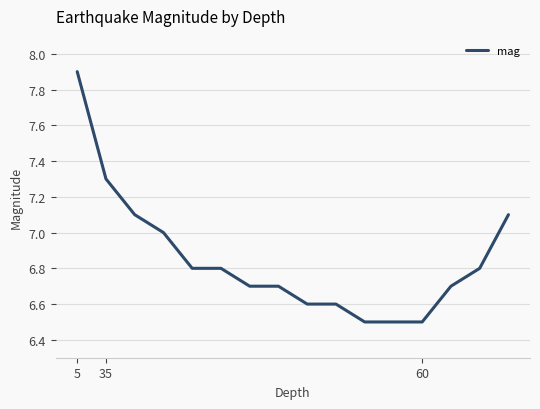

What is the maximum value shown in the chart?

7.9